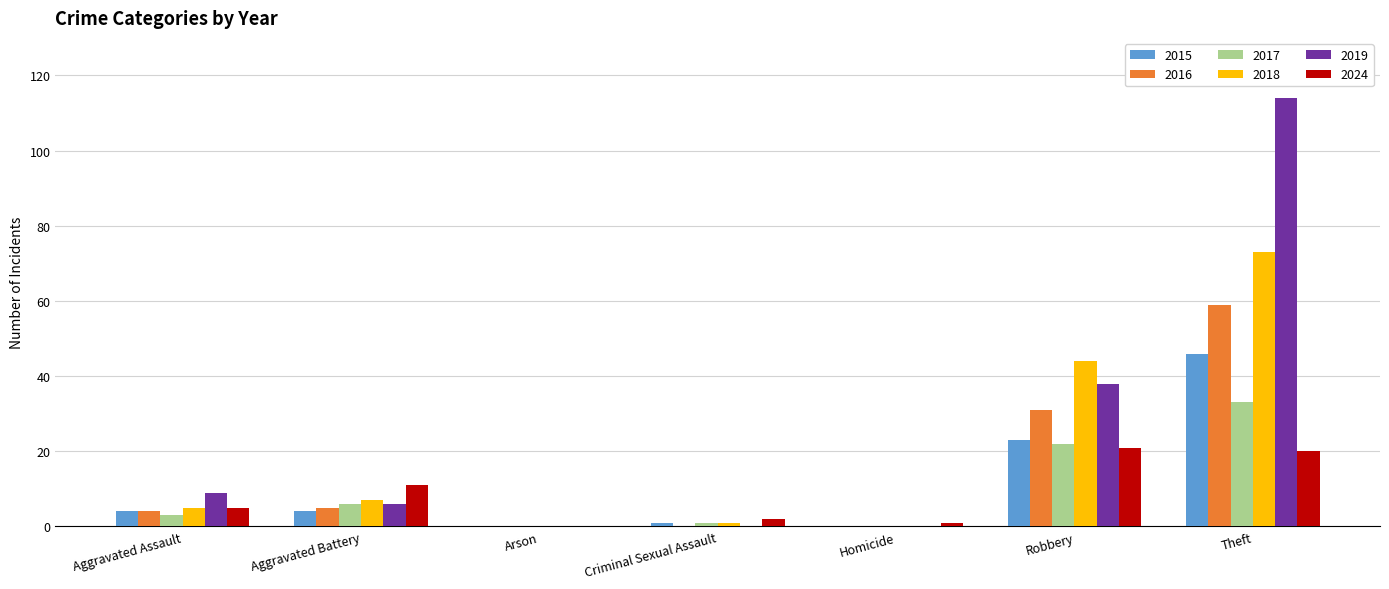

What is the sum of all 2018 values?

130